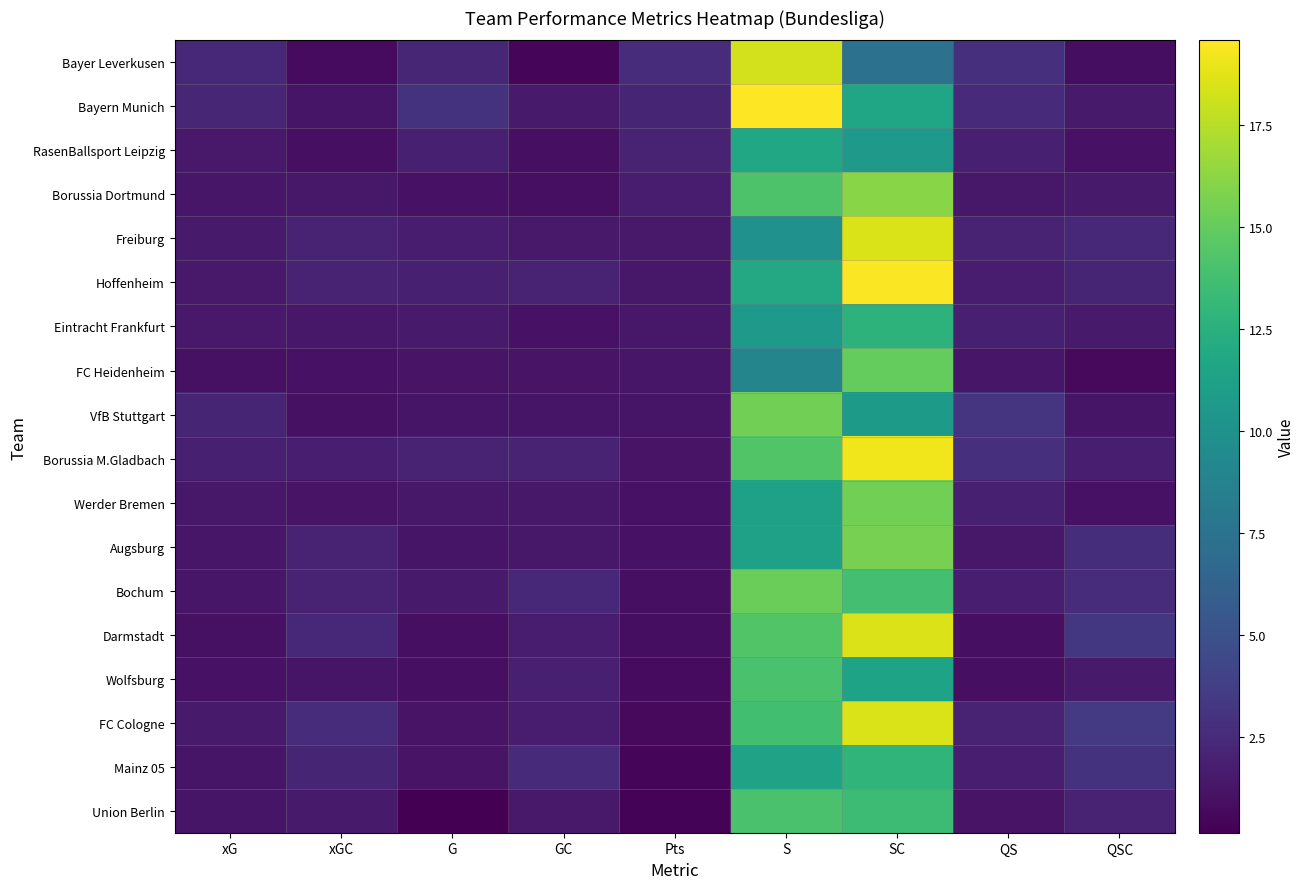

What is the greatest value displayed?

19.6